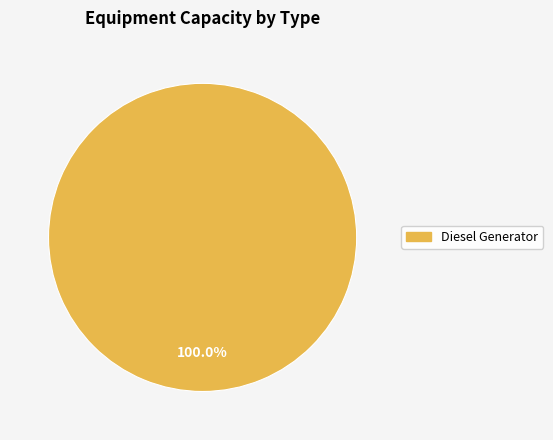

Is there any slice that represents more than half of the pie?

Yes